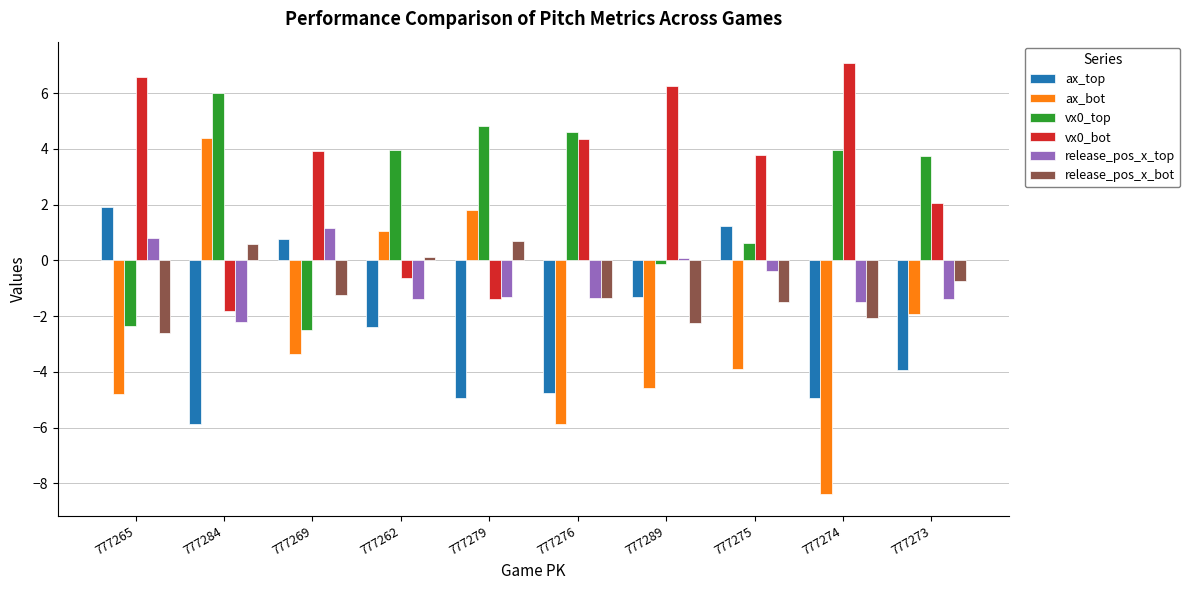

Which series changed the most between 777276 and 777275?

ax_top